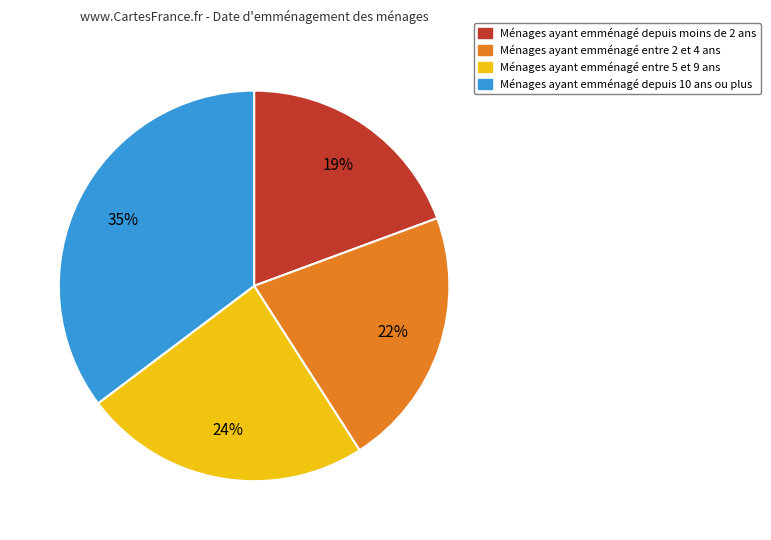

How many slices are in this pie chart?

4